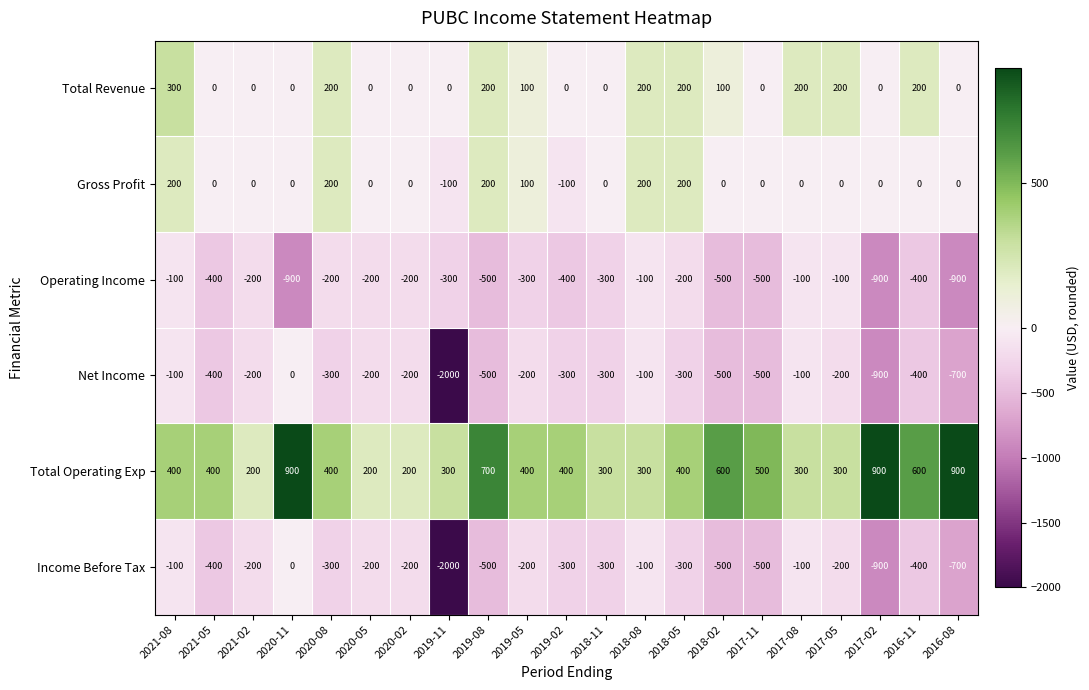

What is the difference between the highest and lowest values at 2020-11?

1800